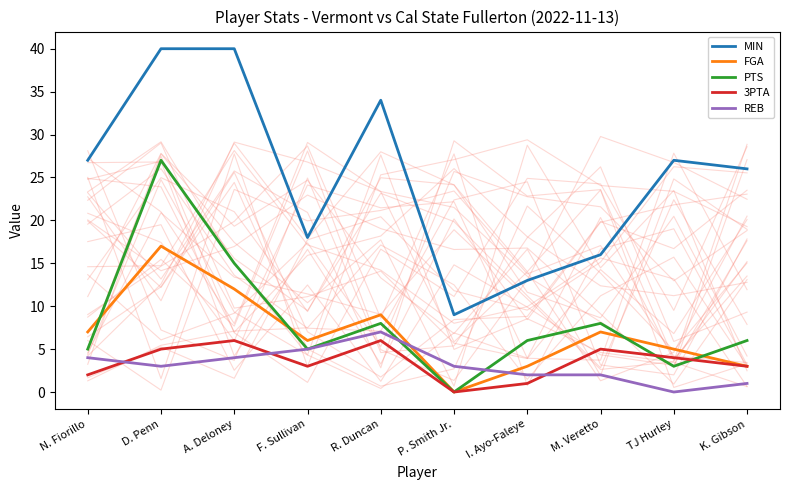

Is the value of FGA at P. Smith Jr. greater than the value of MIN at A. Deloney?

No